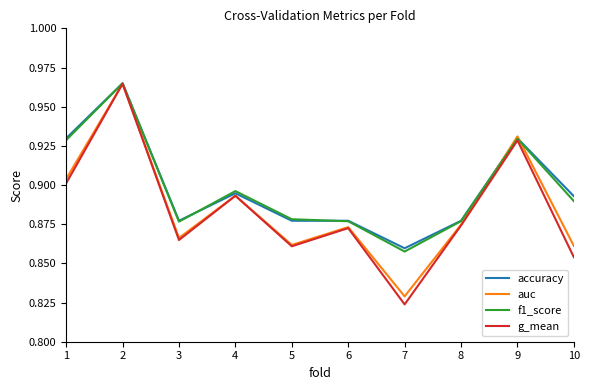

How many accuracy values are between 0 and 1?

10